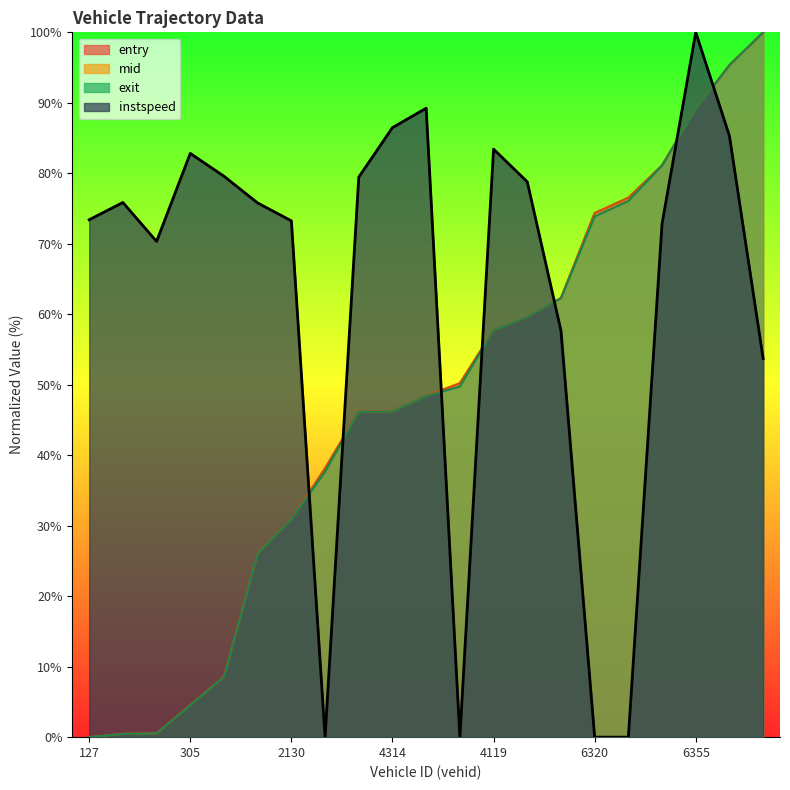

How many distinct data groups are displayed?

4